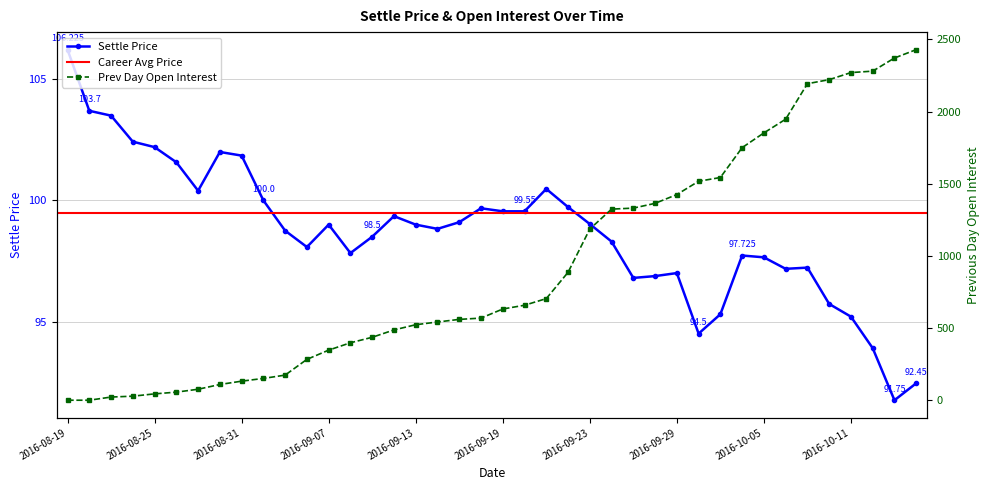

True or false: Settle and Previous Day Open Interest cross at least once.

True